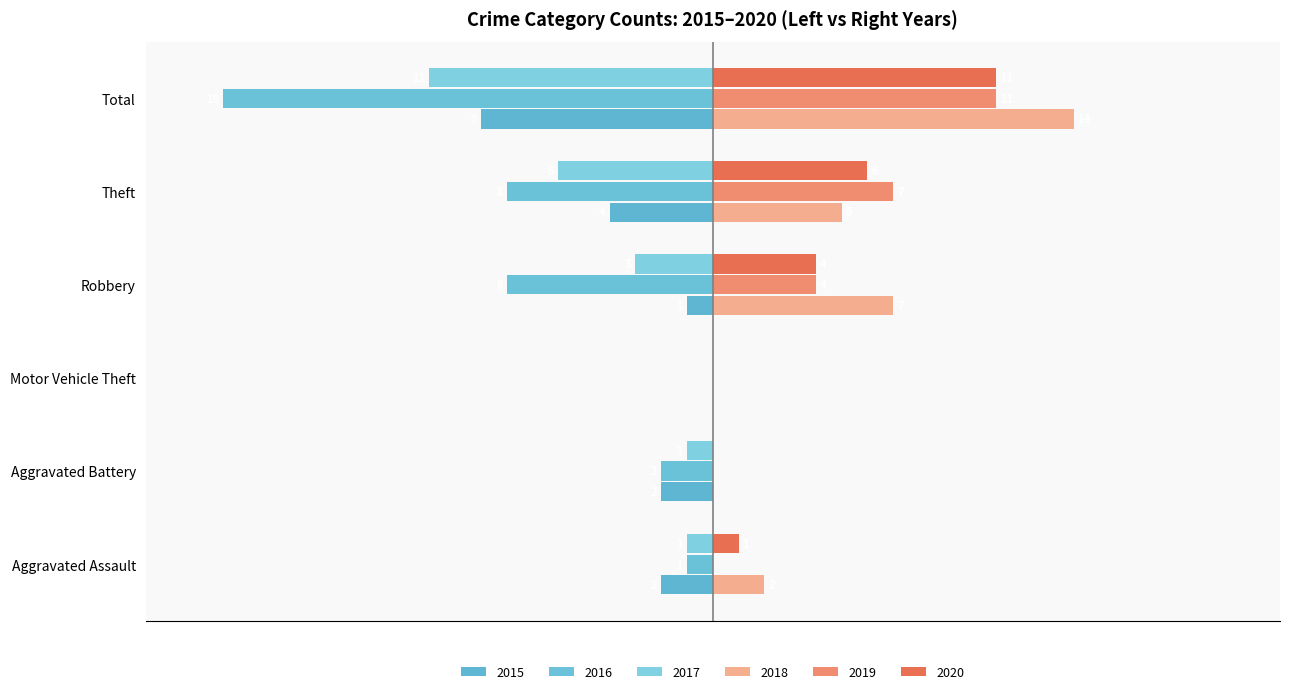

What is the difference between the maximum and minimum values in the 2017 series?

11